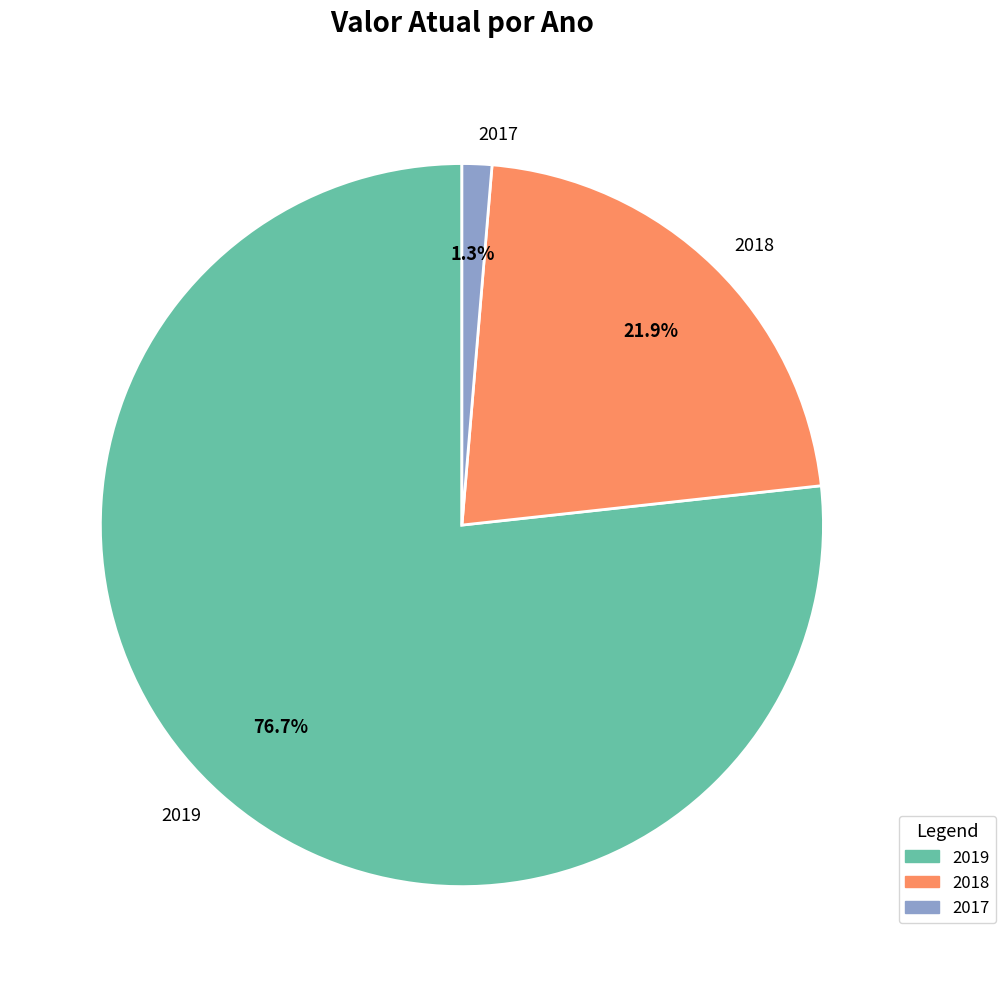

Does 2018 represent more than half of the total?

No